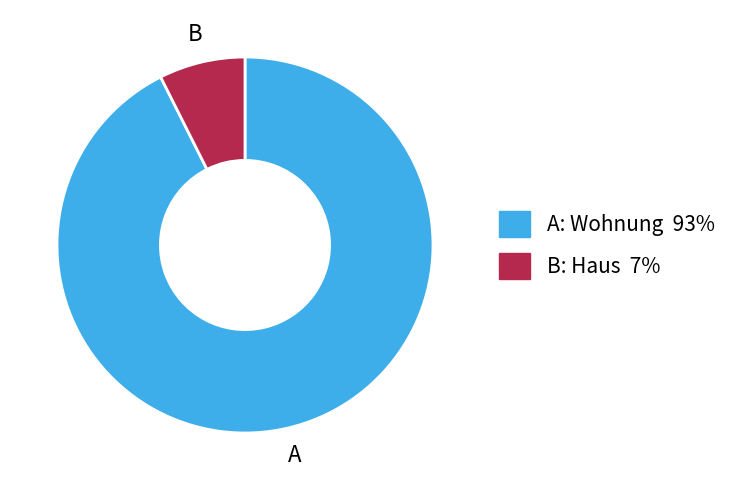

Is there a majority slice in this chart?

Yes